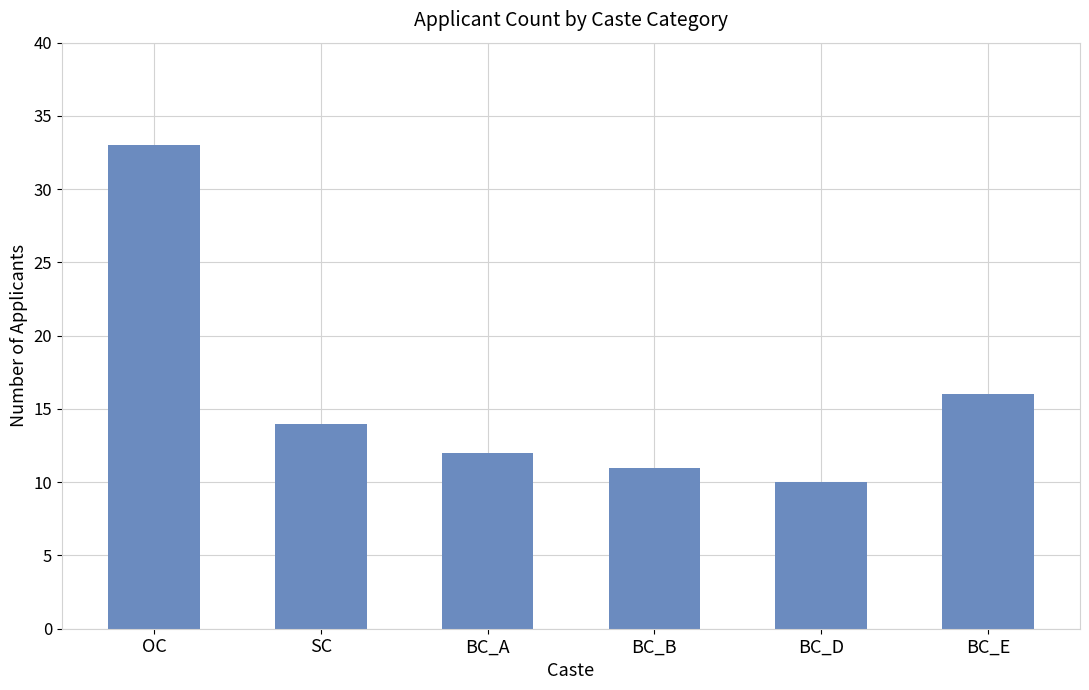

What is the label of the 3rd bar from the right?

BC_B